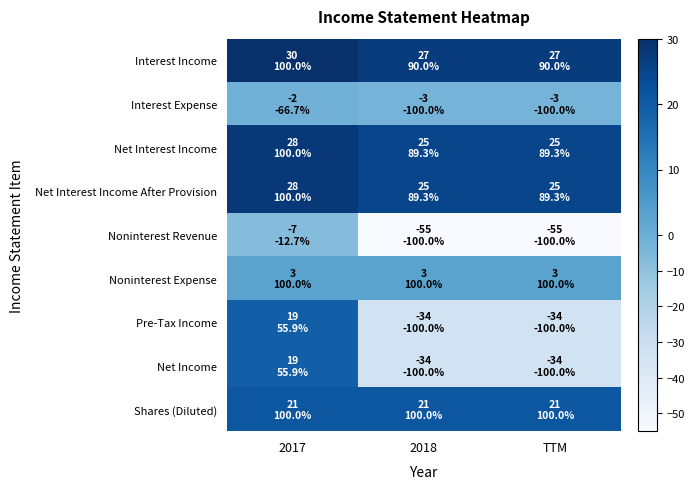

What is the smallest value displayed?

-55